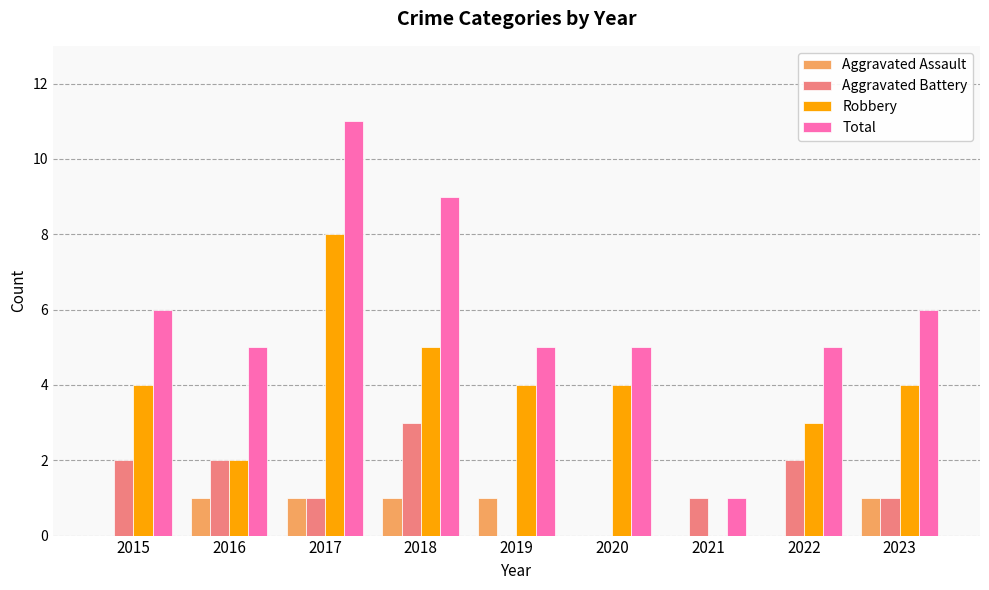

What is the sum of all Aggravated Battery values?

12